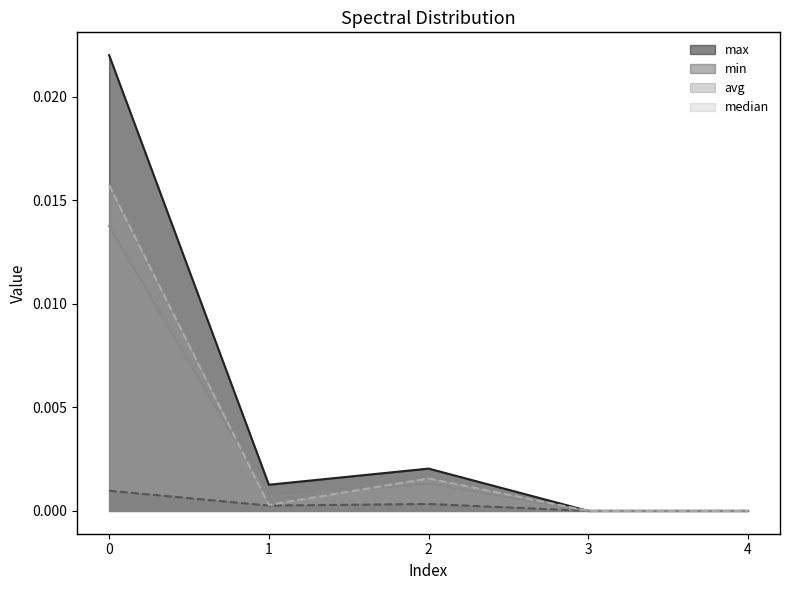

At which category does min reach its first local valley?

1